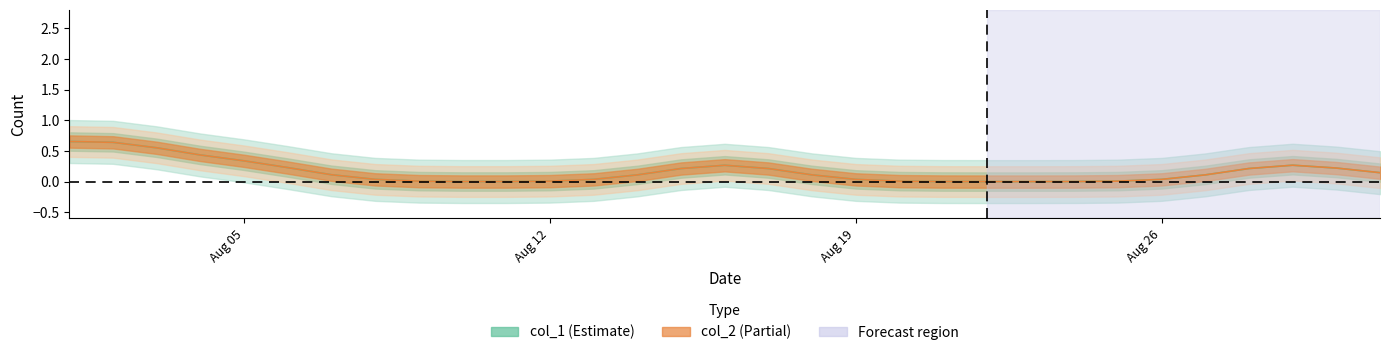

Is this an area chart (filled region under the line)?

No